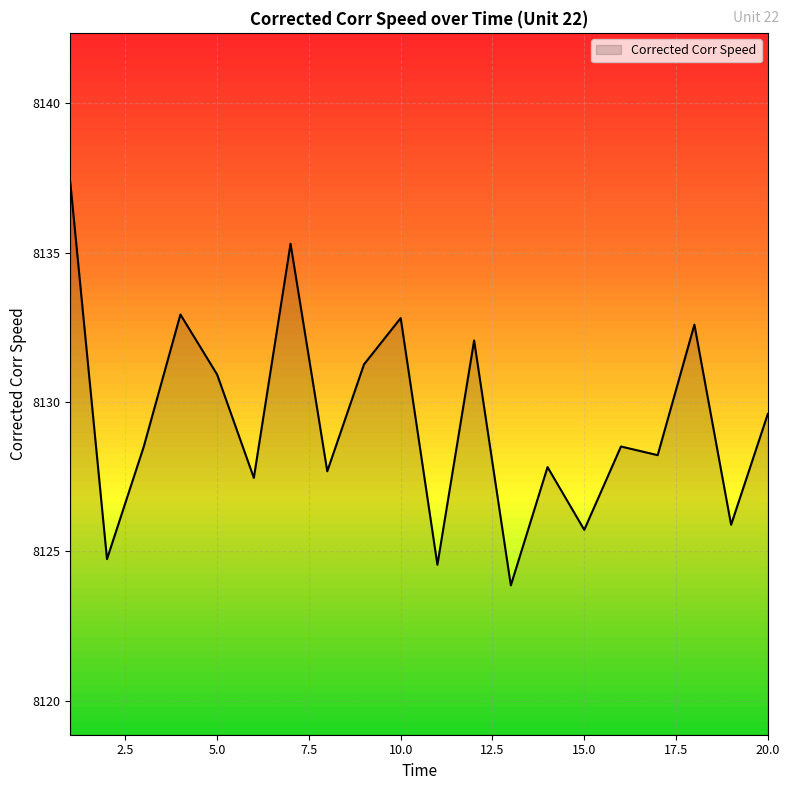

What is the smallest value displayed?

8123.9